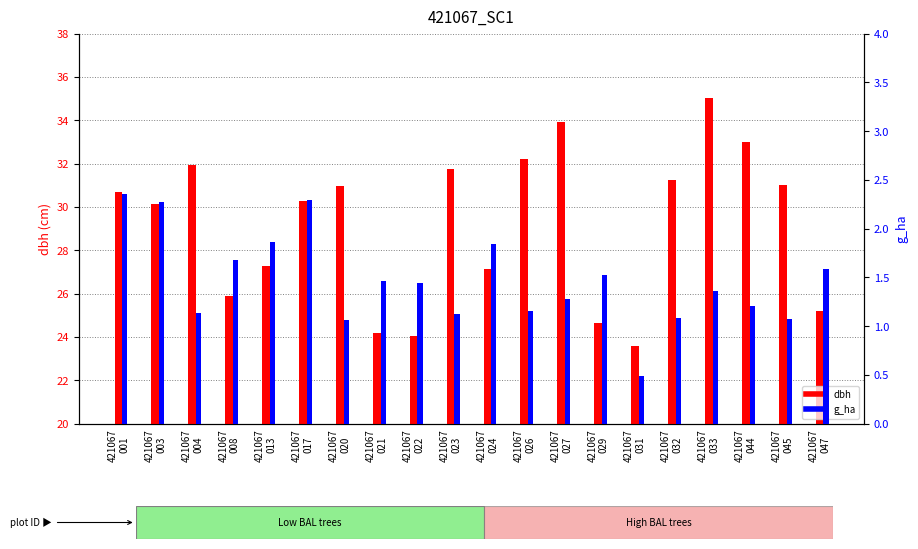

List the labels in order of g_ha value, smallest first.

421067
031, 421067
020, 421067
045, 421067
032, 421067
023, 421067
004, 421067
026, 421067
044, 421067
027, 421067
033, 421067
022, 421067
021, 421067
029, 421067
047, 421067
008, 421067
024, 421067
013, 421067
003, 421067
017, 421067
001